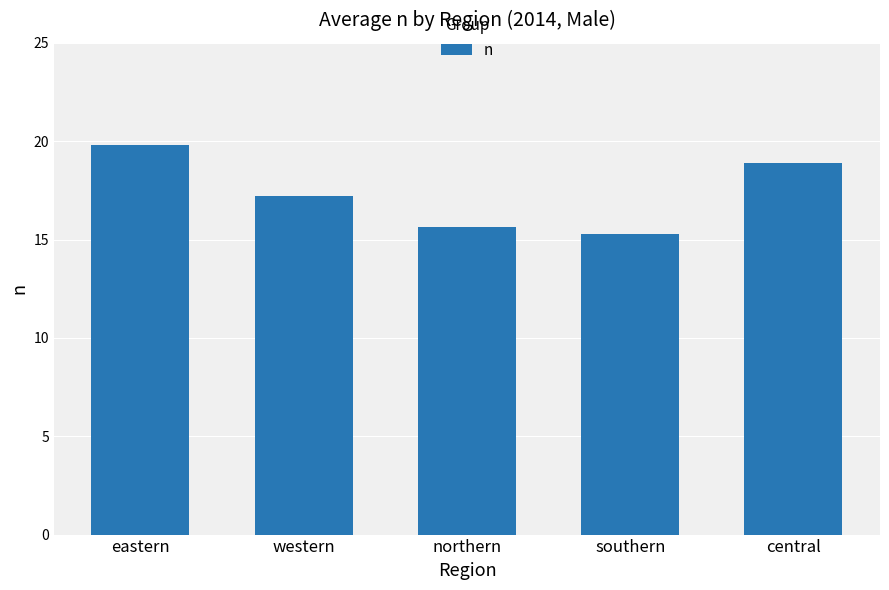

What is the value of the 3rd bar from the left?

15.6